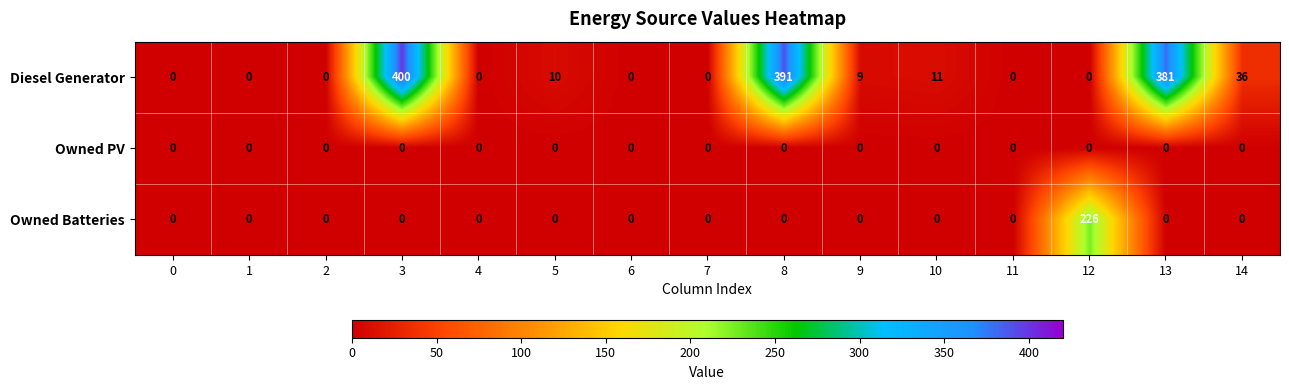

What is the total value across all series at 13?

381